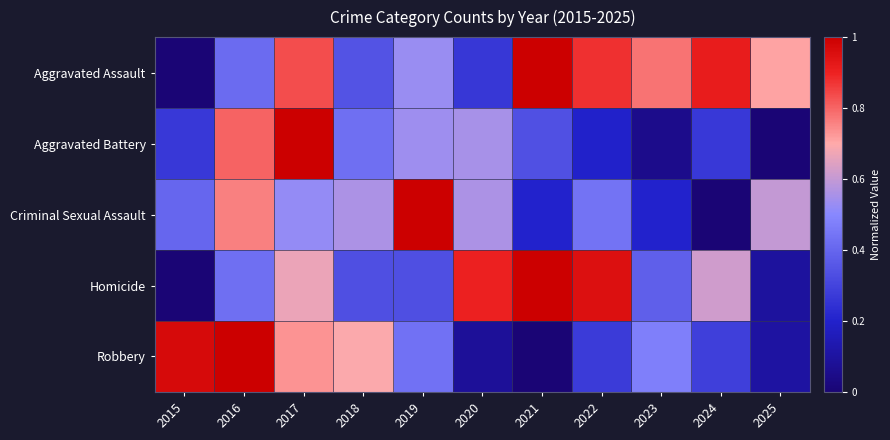

How many series are shown in this chart?

5